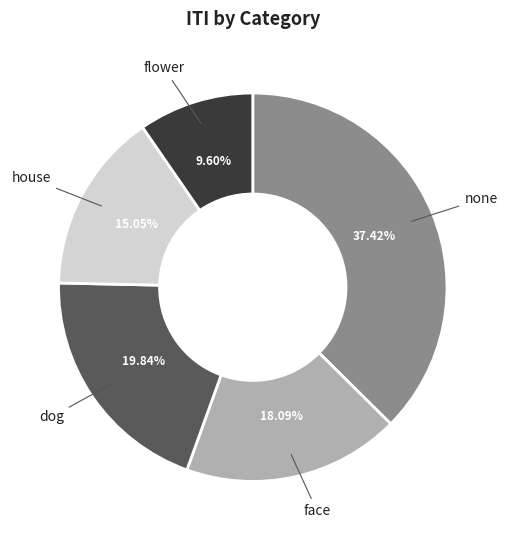

Count the number of slices in the pie.

5